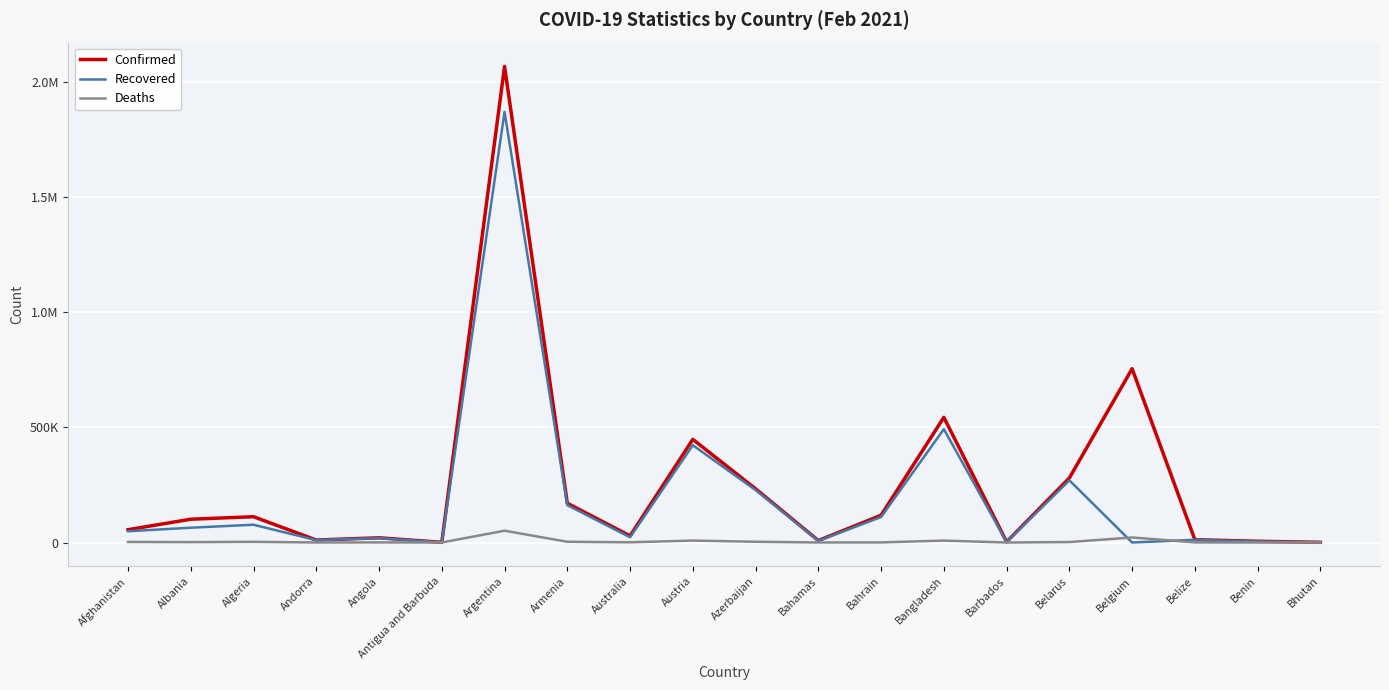

The value of Deaths at Barbados is 31. True or false?

True